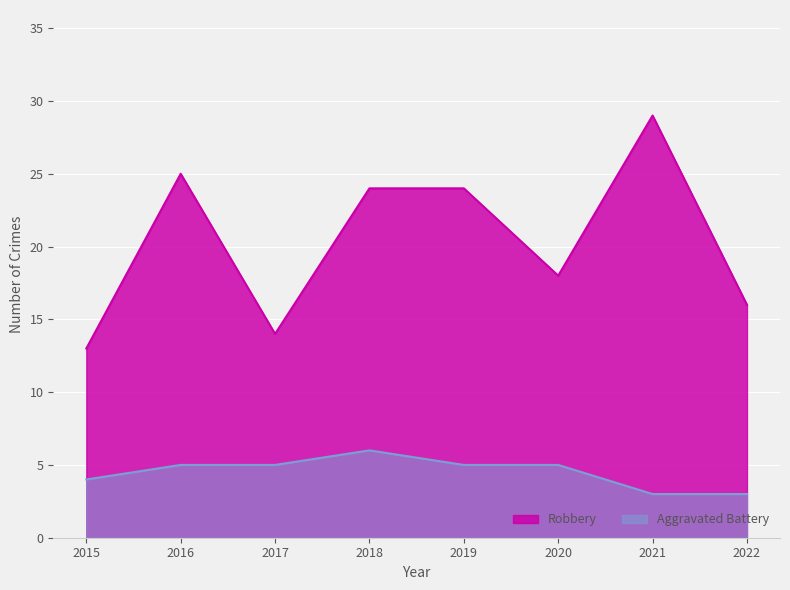

At which category does Robbery reach its first local valley?

2017